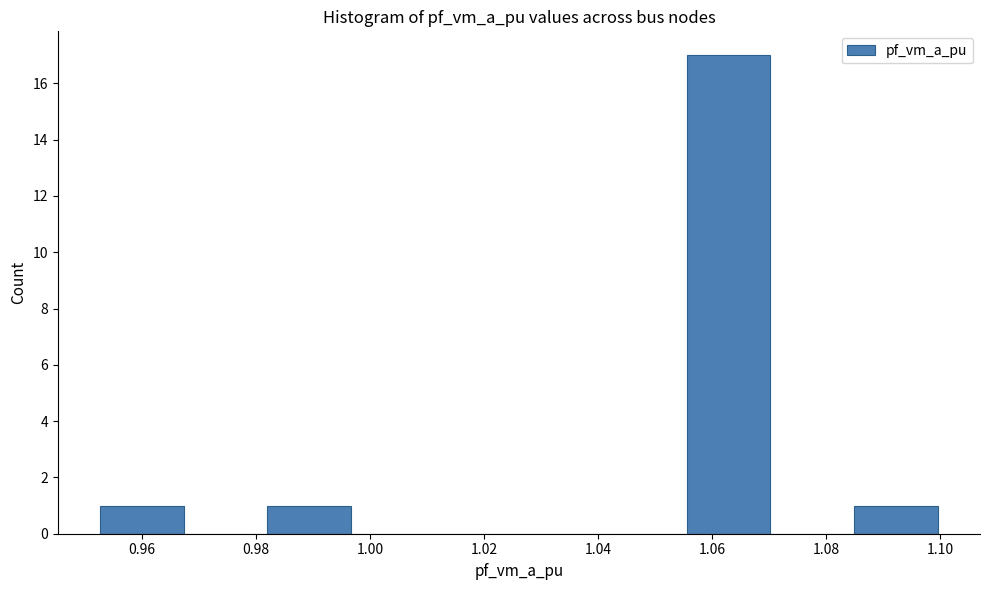

Over which range of the x-axis is the bar tallest?

1.056 to 1.070